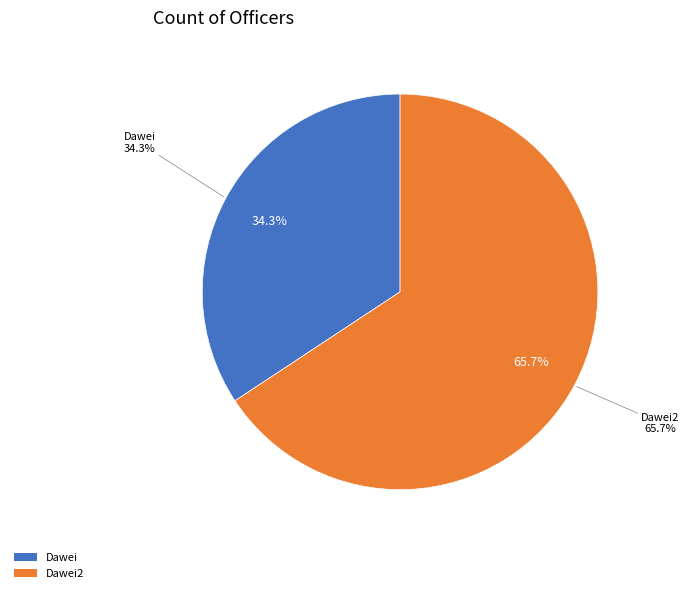

What is the change in value from Dawei to Dawei2?

+11